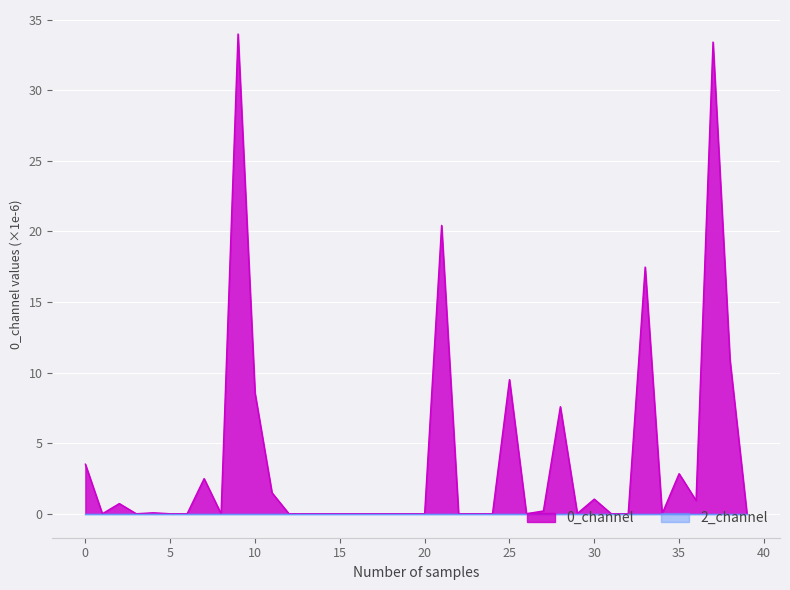

What is the average value?

3.9